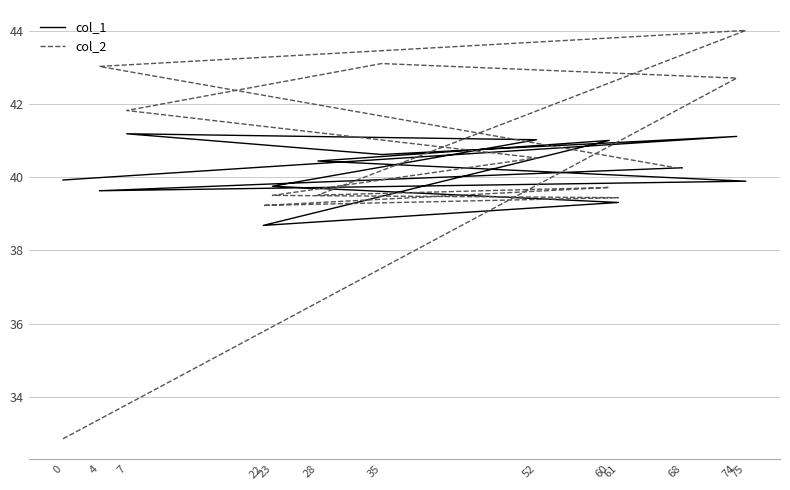

Which series changed the most between 74 and 61?

col_2